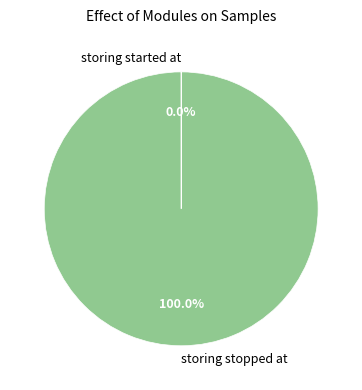

What is the largest slice in the pie chart?

storing stopped at